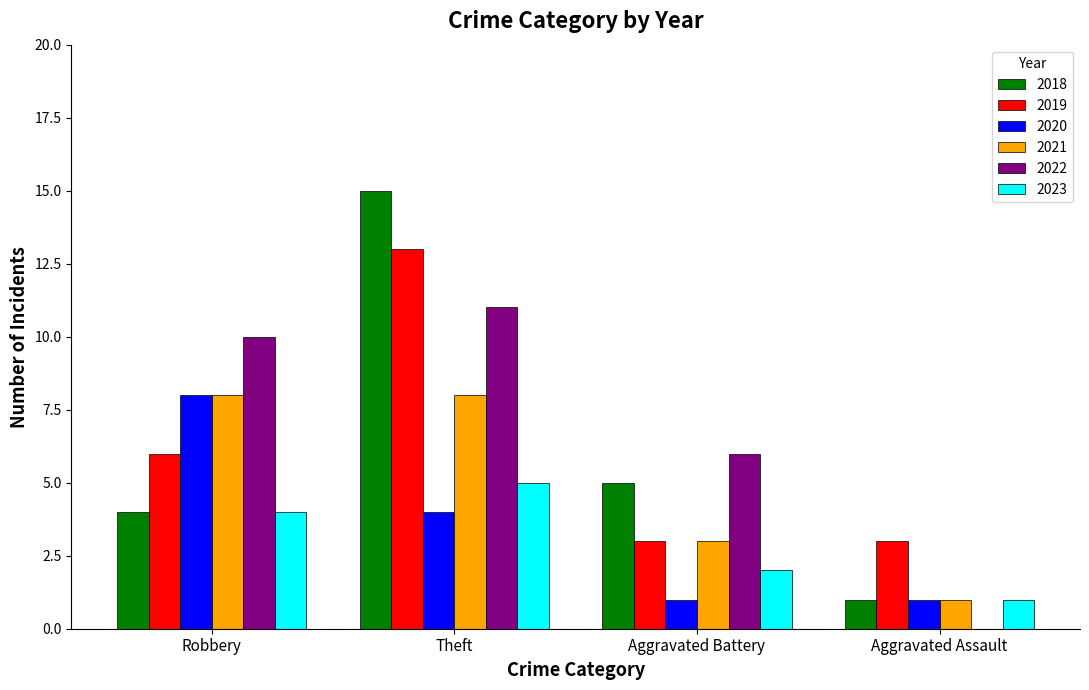

What is the approximate value of 2019 at Aggravated Battery?

3